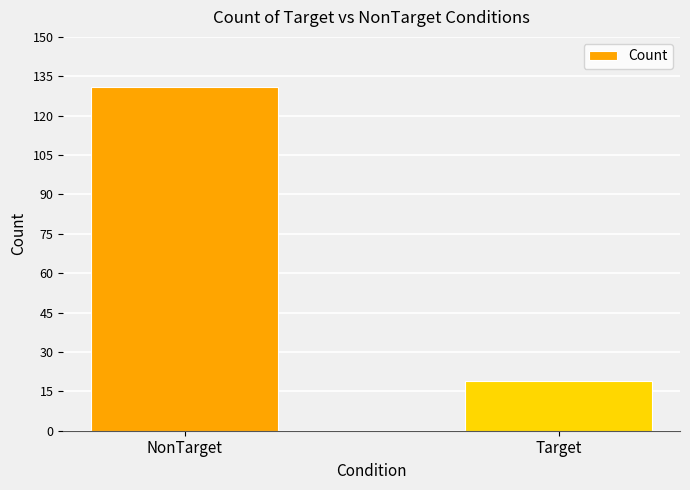

List the labels in order of value, largest first.

NonTarget, Target